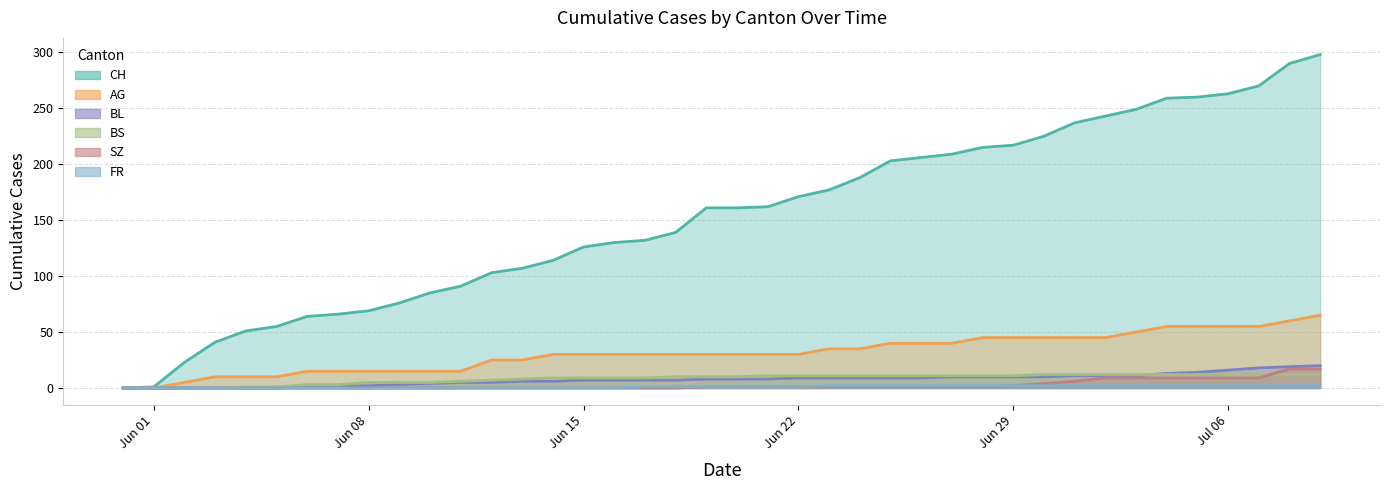

Rank the series at 2020-06-12 from lowest to highest value.

SZ, FR, BL, BS, AG, CH